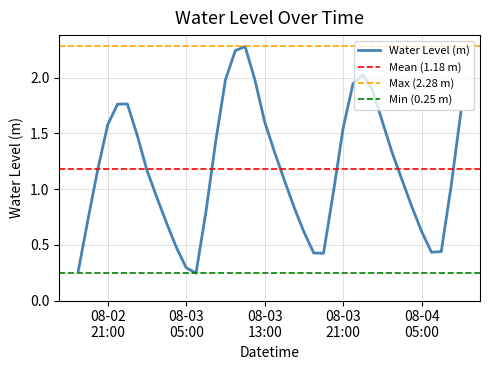

What is the label of the 35th point from the right?

2023-08-02 23:00